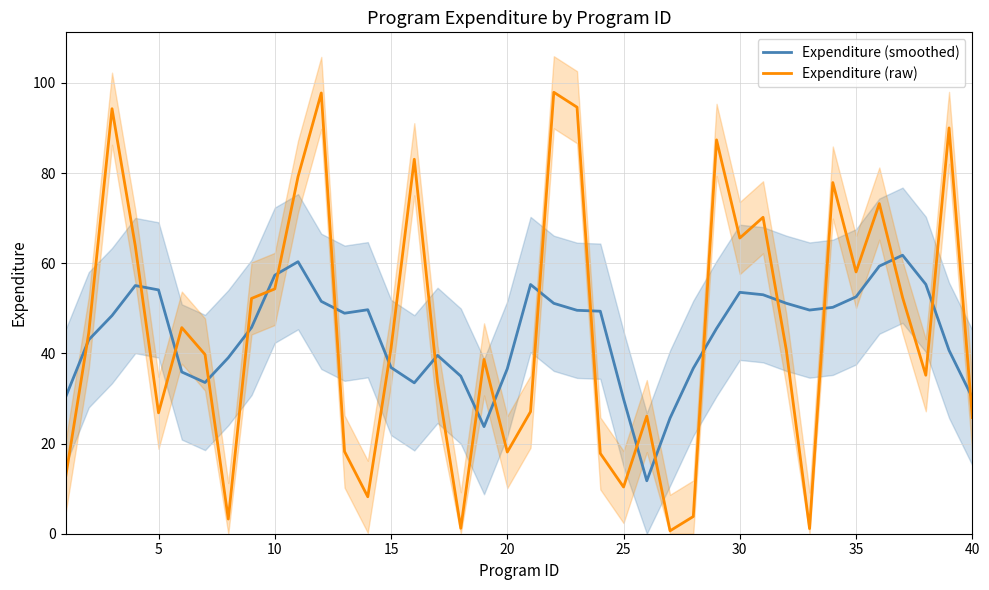

What is the maximum value shown in the chart?

97.9